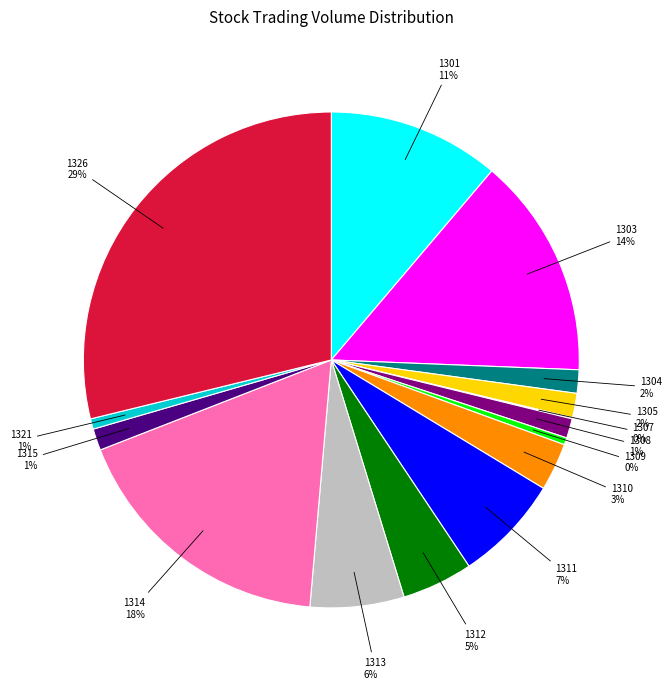

To the nearest percent, what percentage of the pie is 1314?

18%